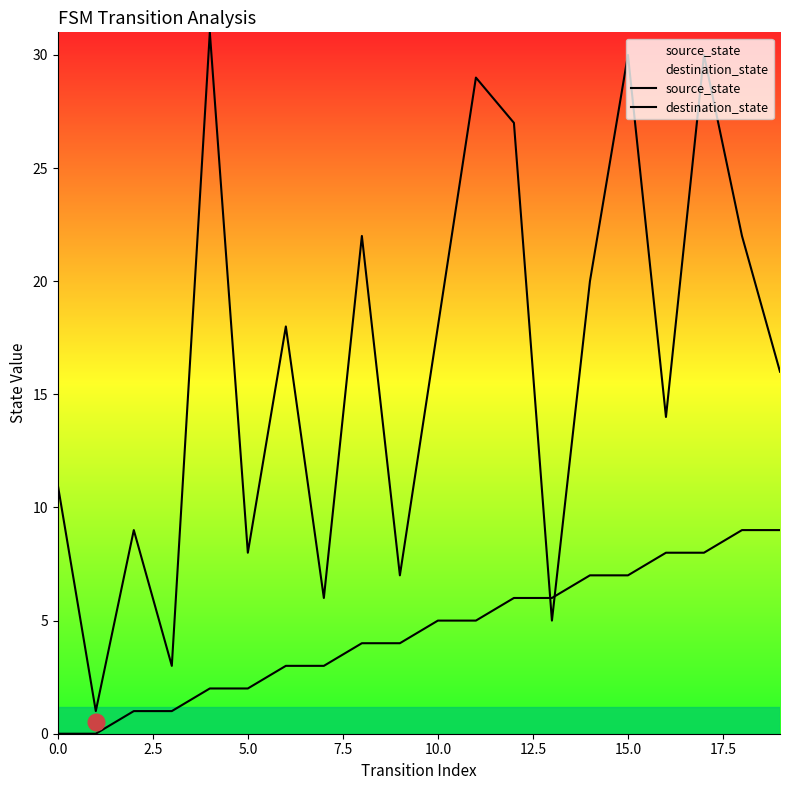

How many times do destination_state and source_state cross each other?

2